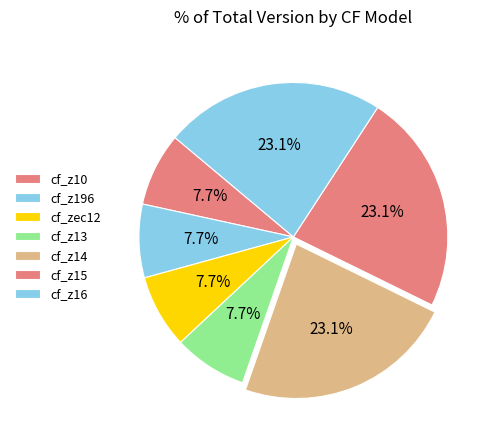

What is the change in value from cf_z10 to cf_z14?

+2